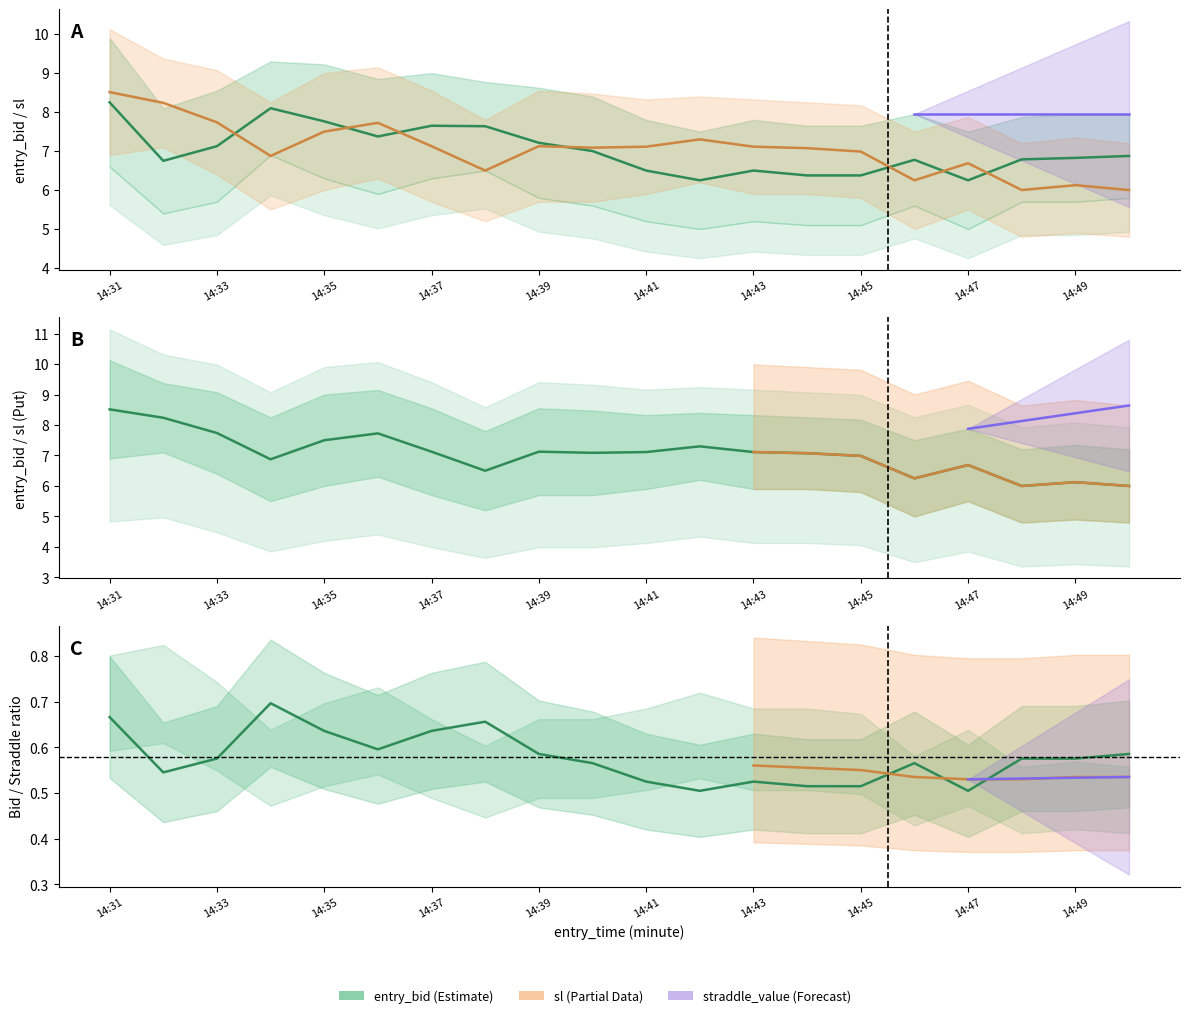

What is the difference between the highest and lowest values at 14:44?

5.9